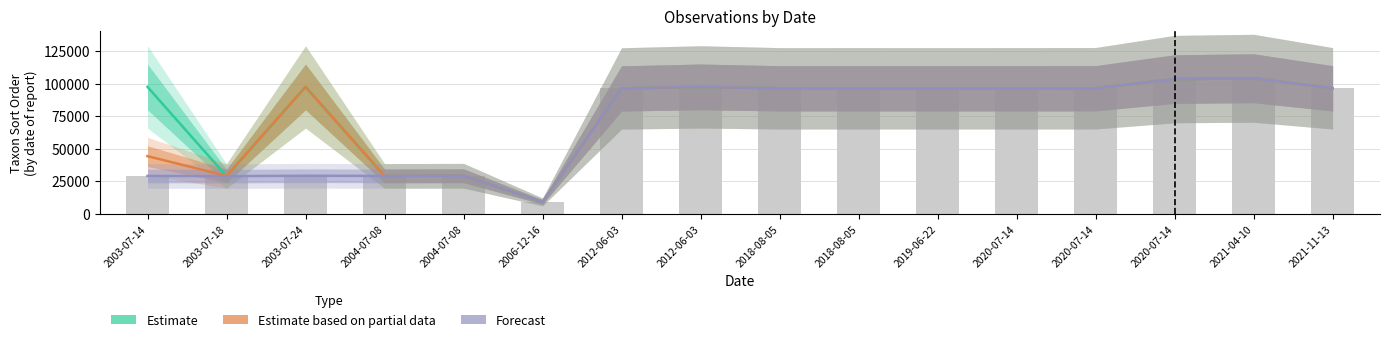

What is the average value of the Estimate series?

79401